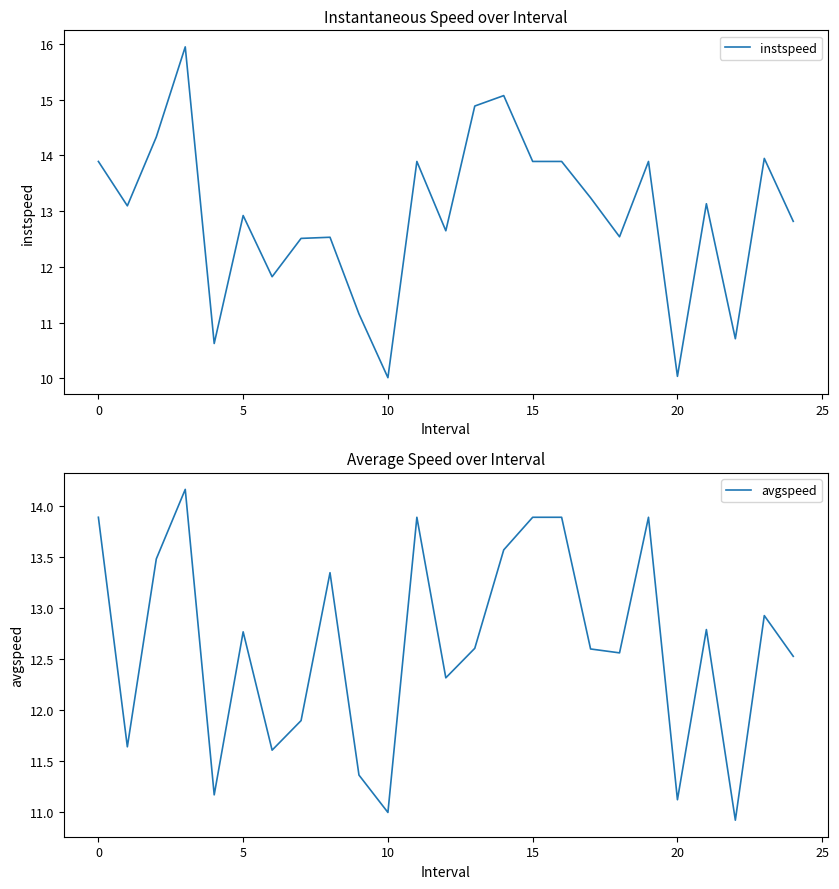

True or false: avgspeed has a value of 22.2 at 15.

False